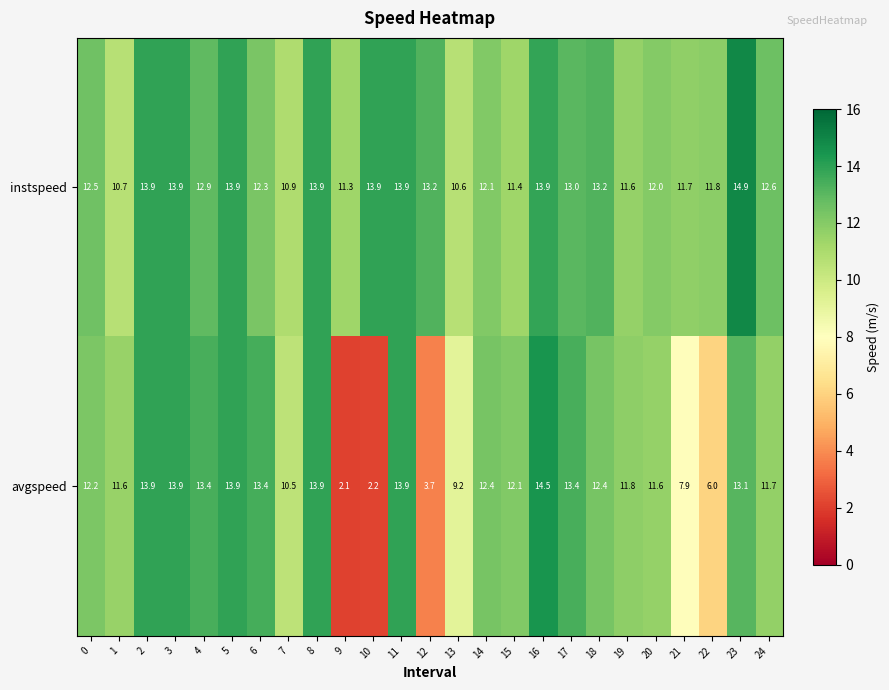

How many categories are shown in the chart?

25